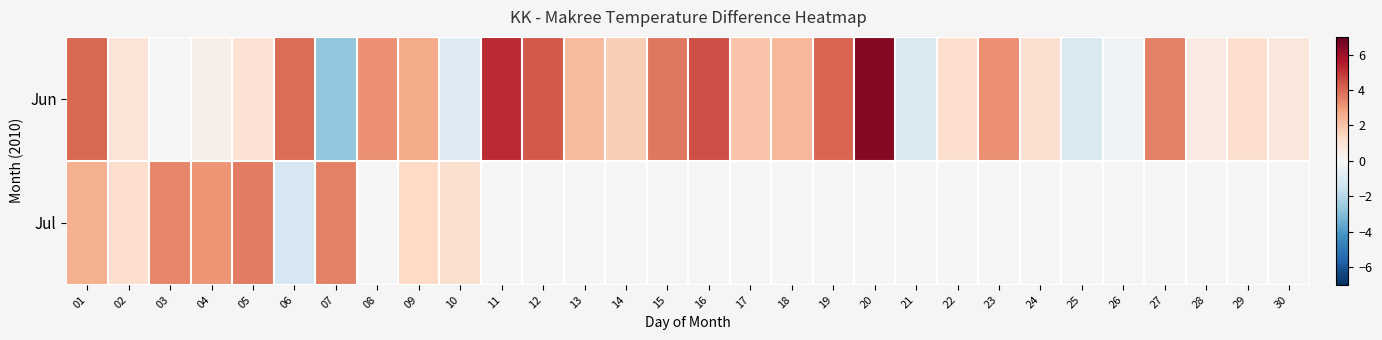

Between 18 and 27, which series saw the biggest shift?

Jun